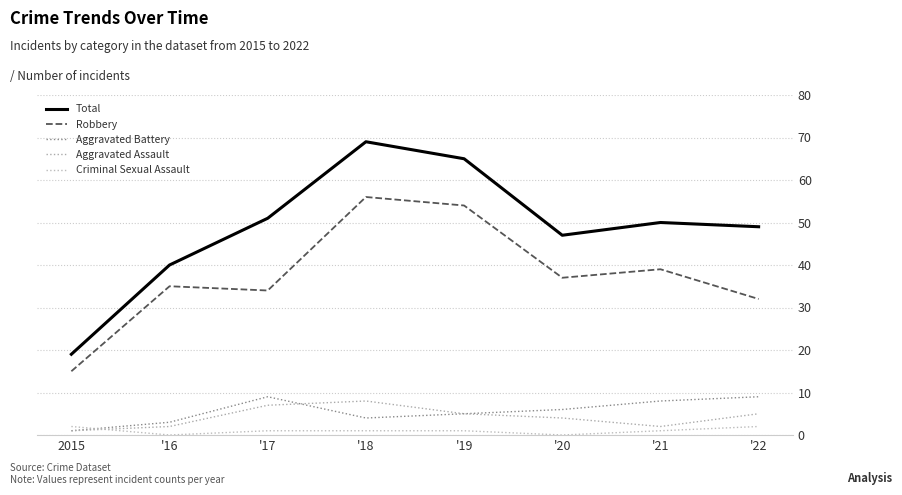

At how many categories does at least one series exceed 15?

8